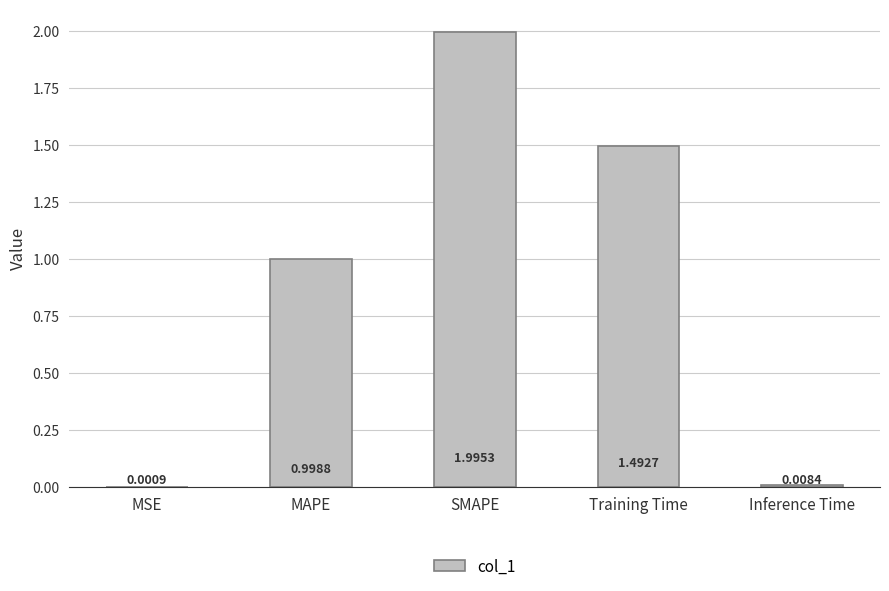

What is the ratio of the value at SMAPE to the value at Training Time?

1.3